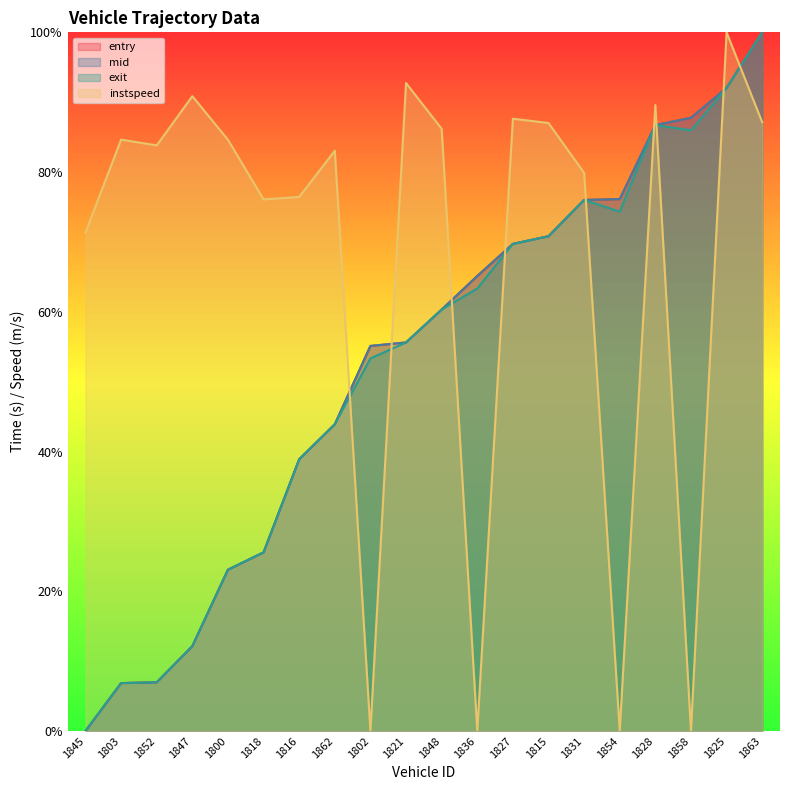

The value of entry at 1854 is 0.8. True or false?

True